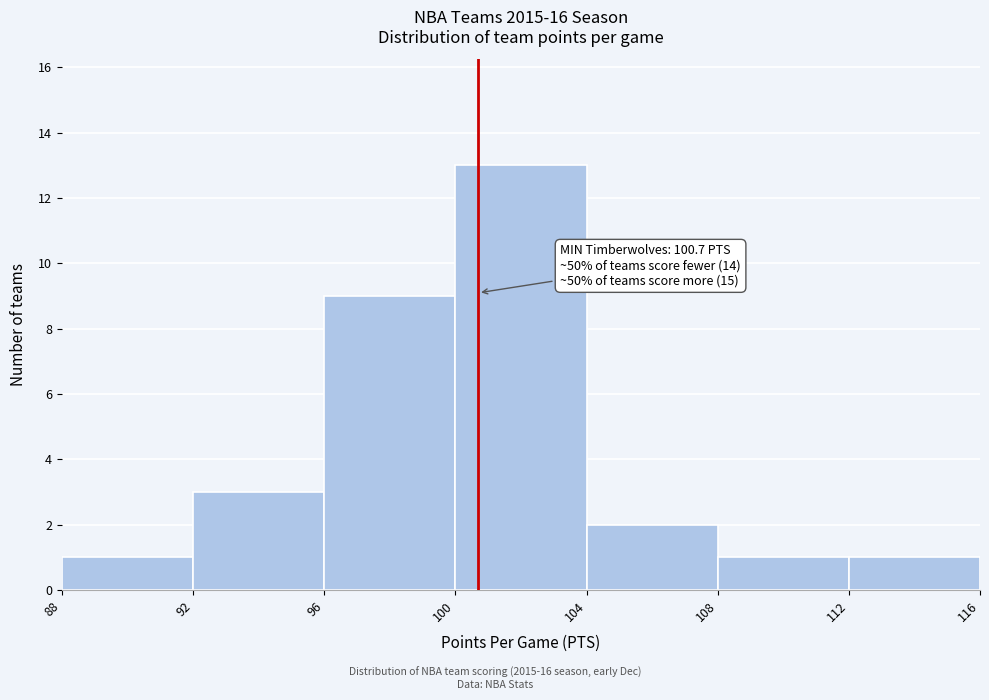

Over which range of the x-axis is the bar tallest?

100 to 104